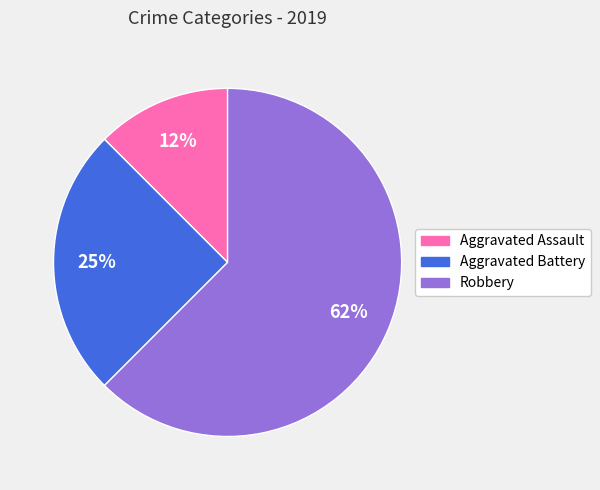

Which has a higher value, Aggravated Assault or Robbery?

Robbery